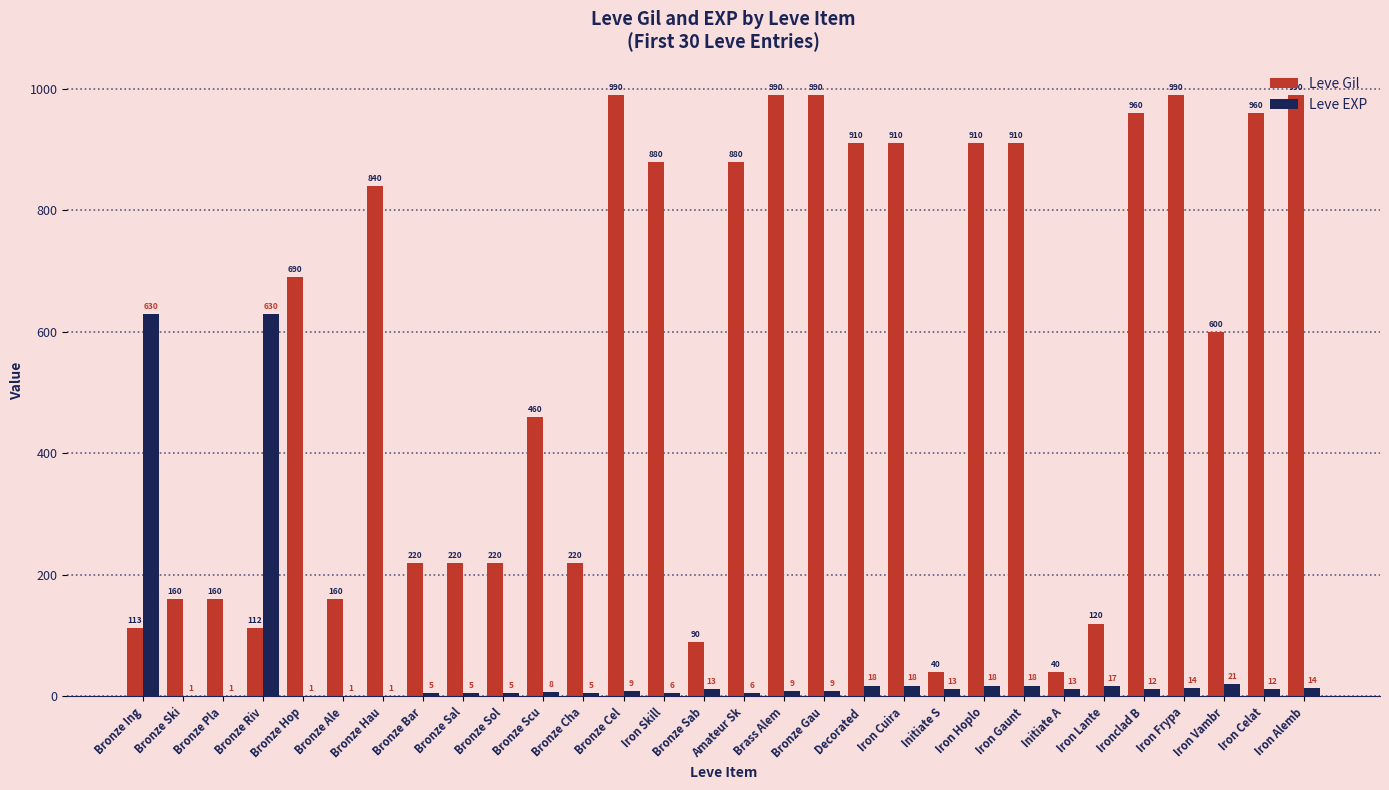

Are the bars horizontal?

No